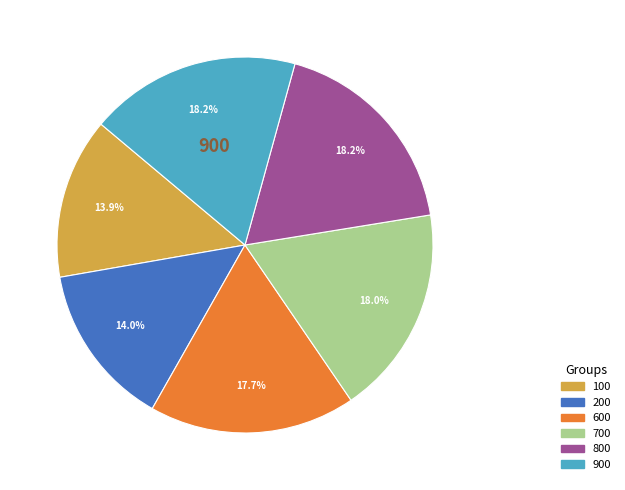

Is 600 the majority of the pie?

No